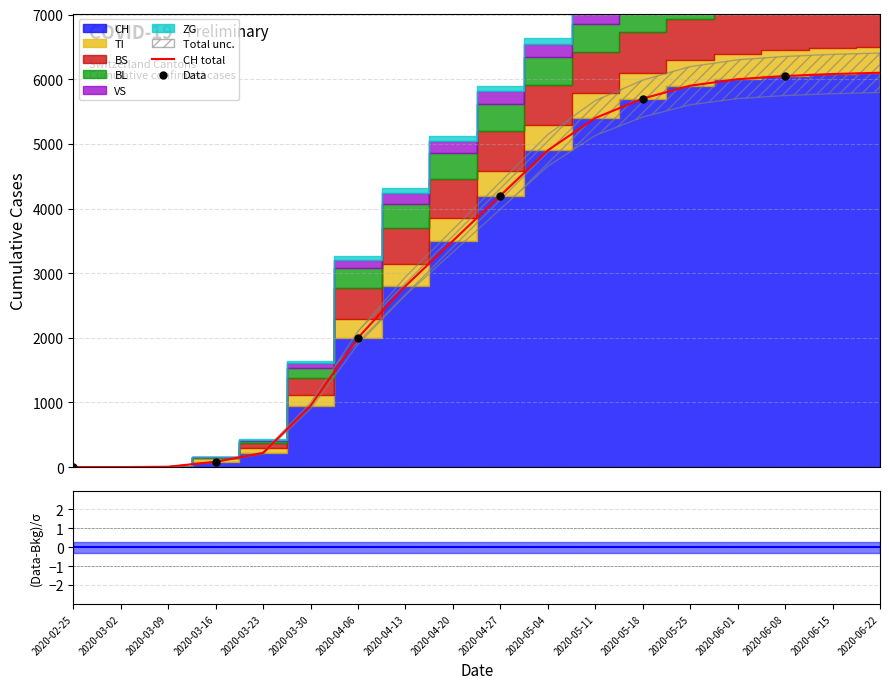

What is the total value across all series at 2020-05-04?

6631